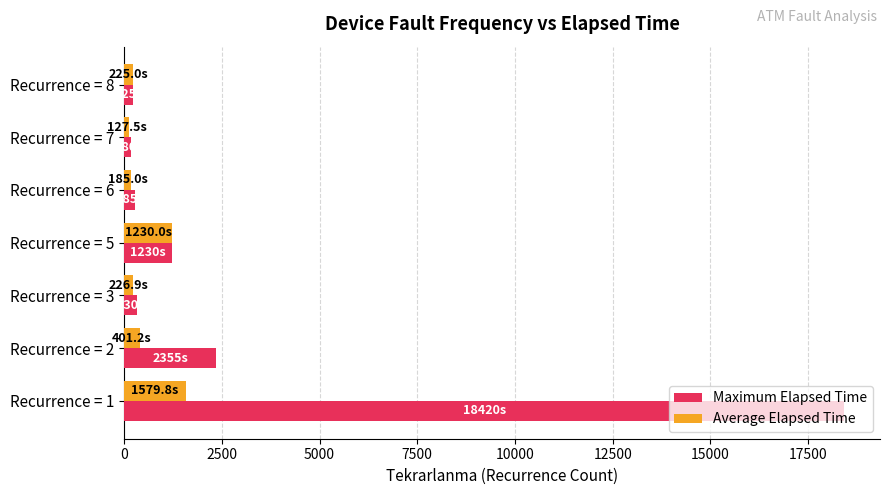

Is the value of Average Elapsed Time at Recurrence = 8 greater than the value of Maximum Elapsed Time at Recurrence = 5?

No